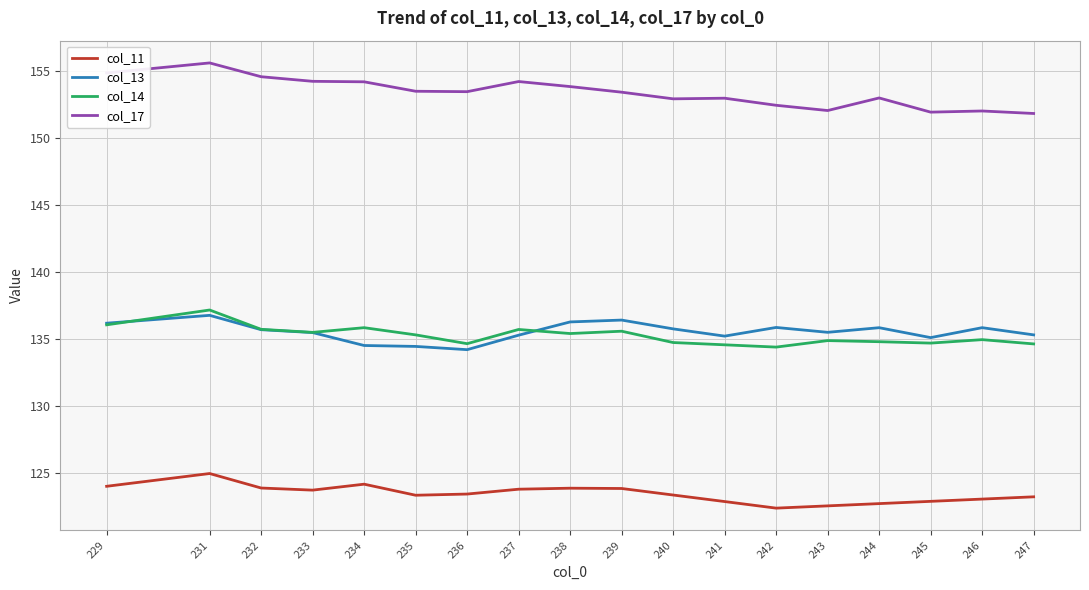

True or false: col_17 and col_14 intersect in this chart.

False